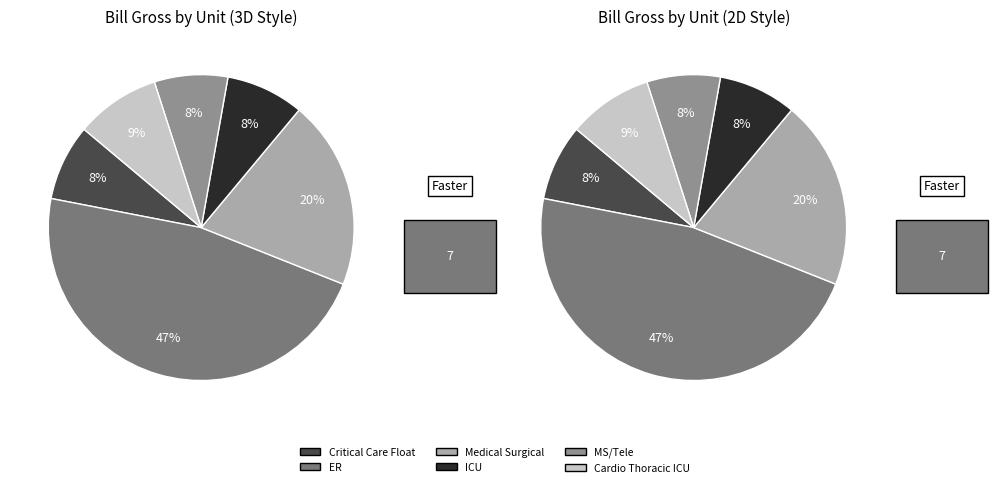

The Critical Care Float slice represents 11% of the pie. True or false?

False